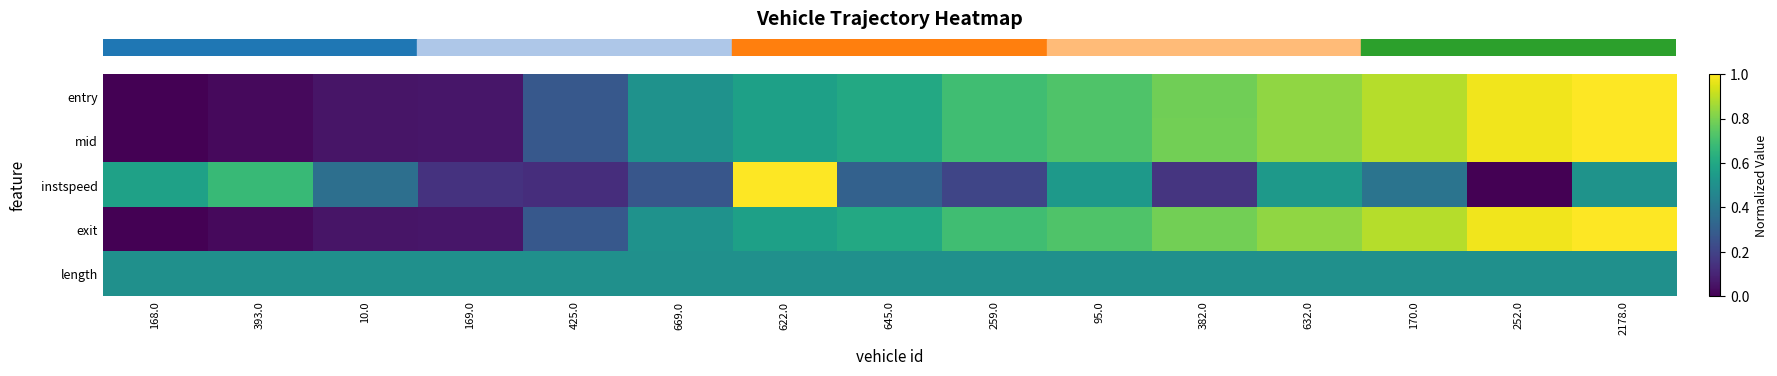

What is the total value across all series at 669.0?

2.3